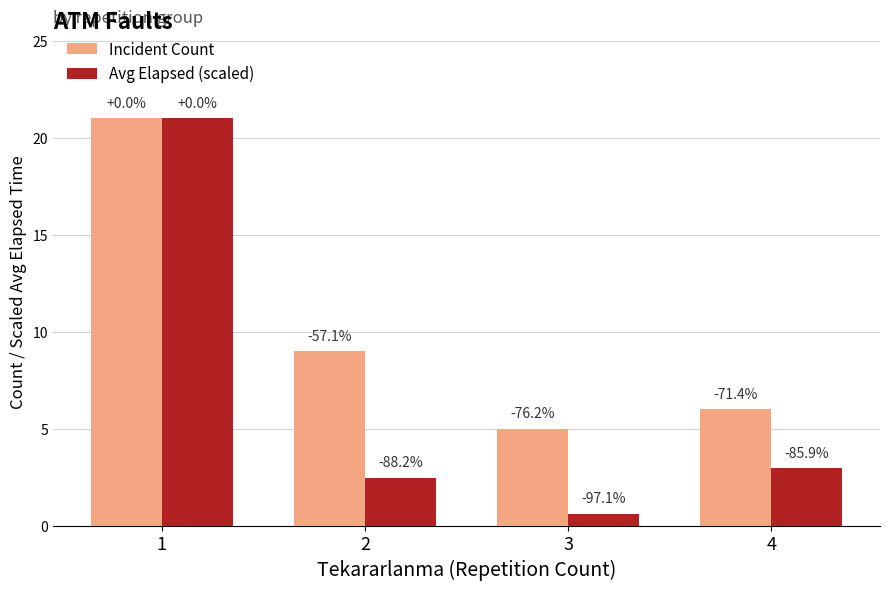

What is the difference between the second highest and second lowest values in the Incident Count series?

3.0